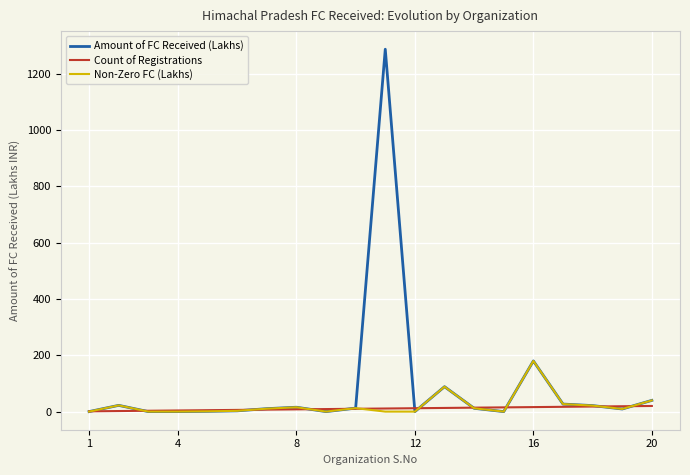

Which series has the largest total across all categories?

Amount of FC Received (Lakhs)